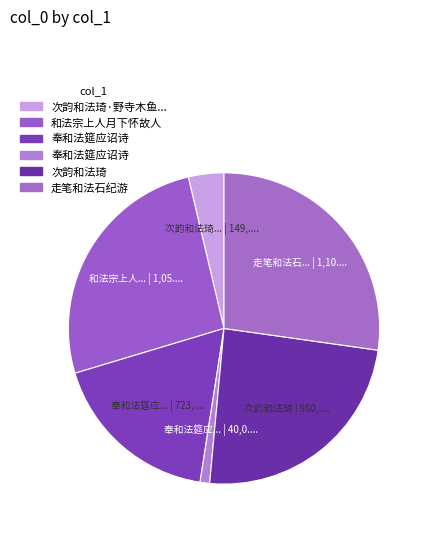

To the nearest percent, what is the average slice percentage?

17%